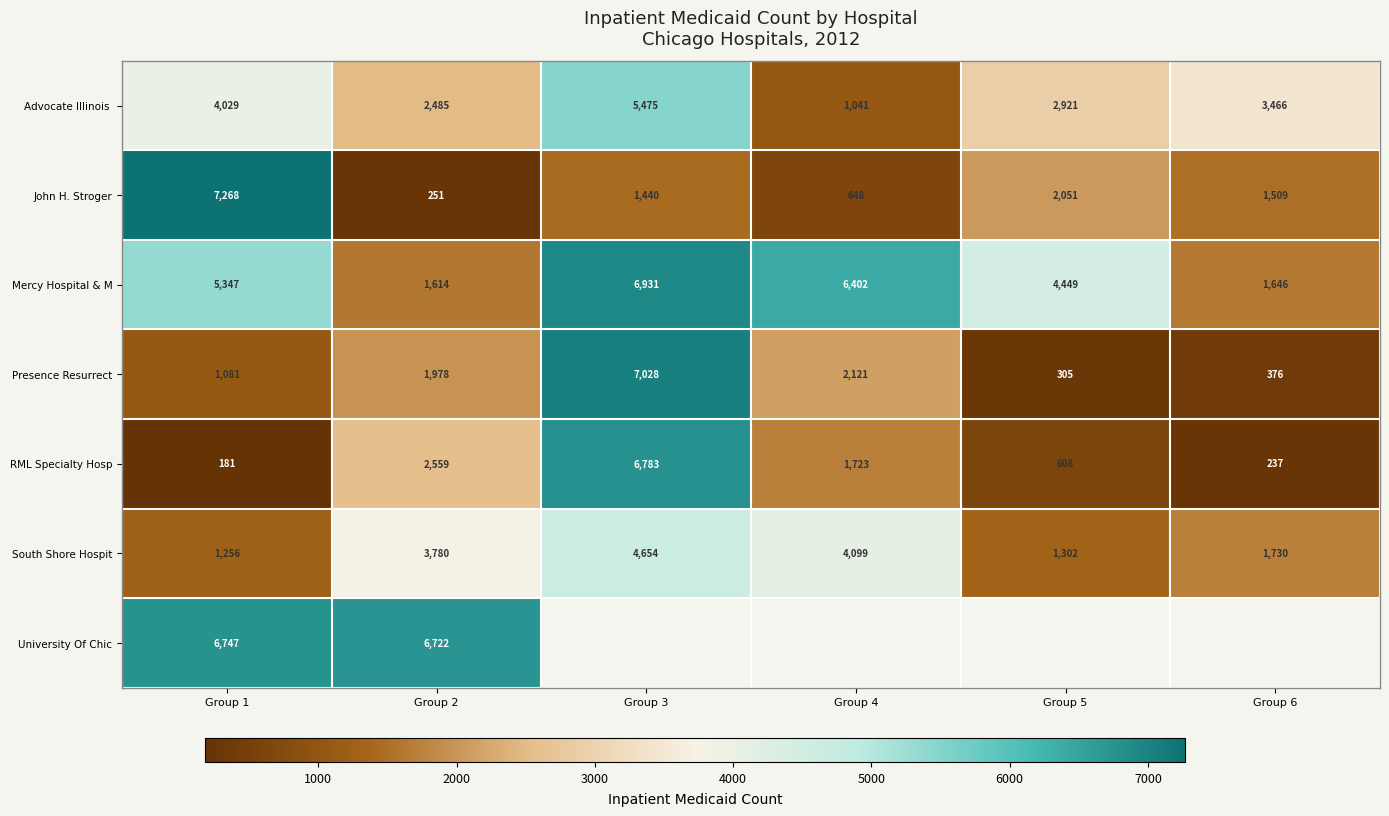

Is it true that Presence Resurrect equals 3269.9 at Group 2?

False